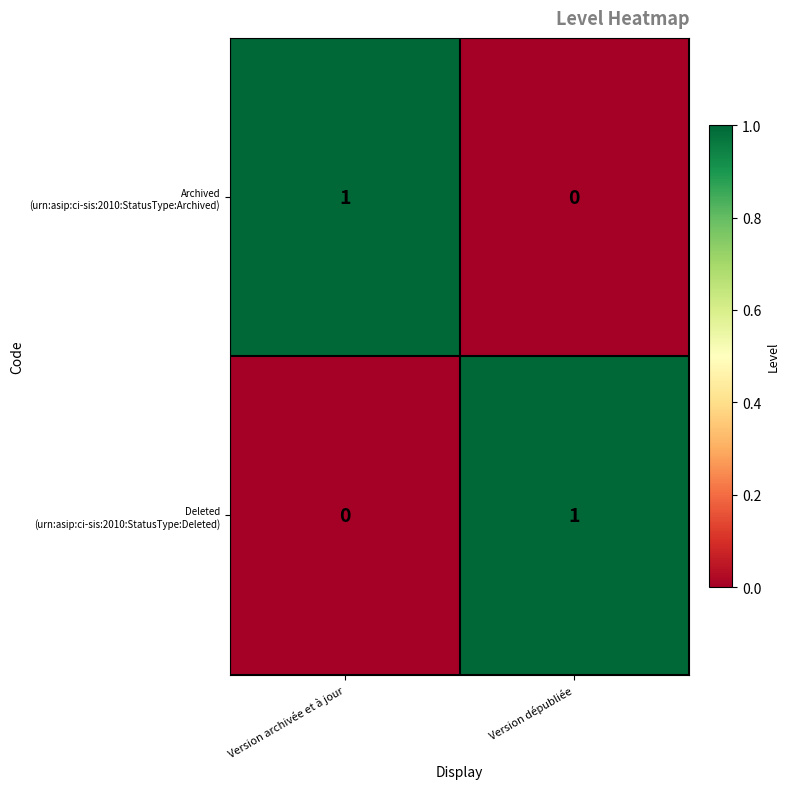

How many distinct data groups are displayed?

2